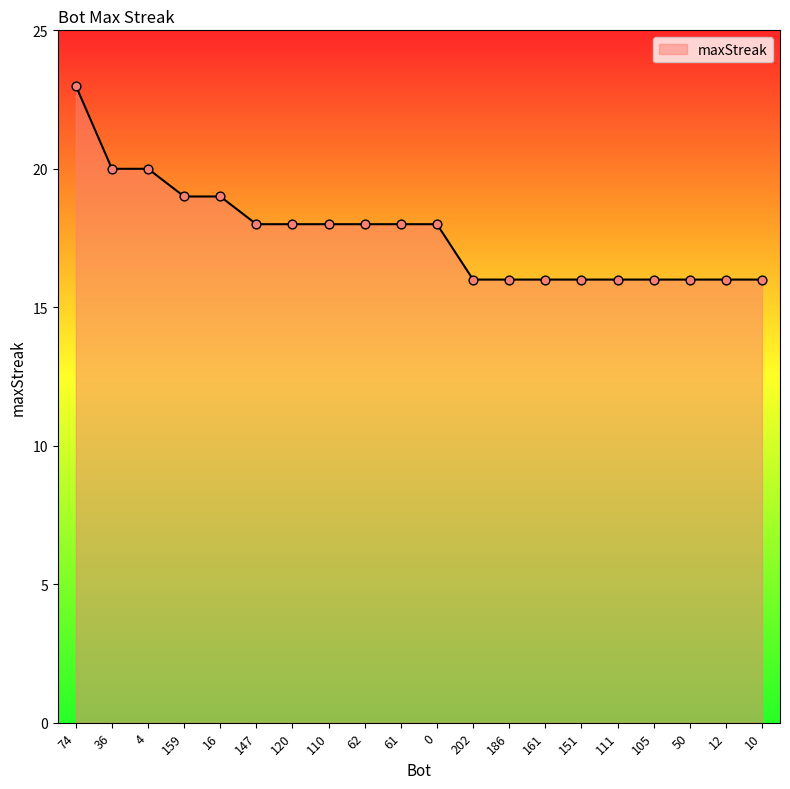

What is the change in value from 62 to 186?

-2